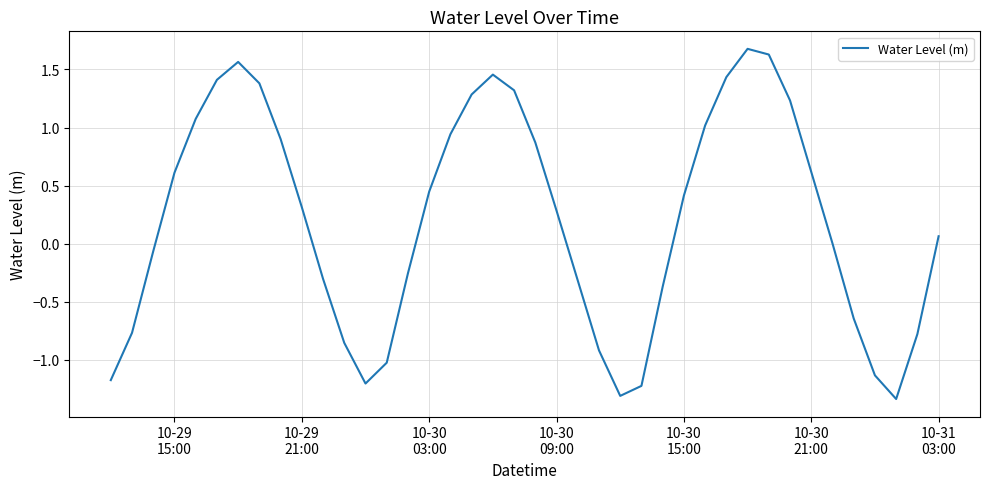

What is the maximum value shown in the chart?

1.7